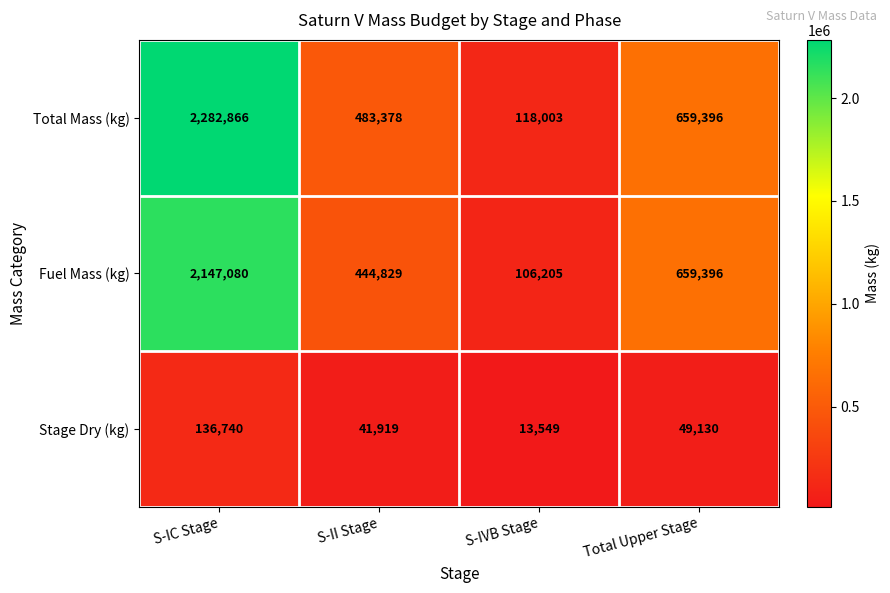

True or false: Total Mass (kg) has a value of 483378 at S-II Stage.

True